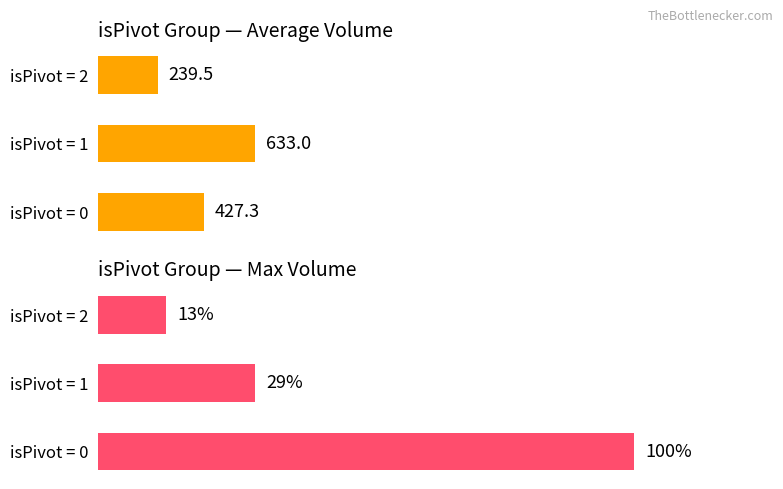

Which series has the widest spread of values?

Max Volume